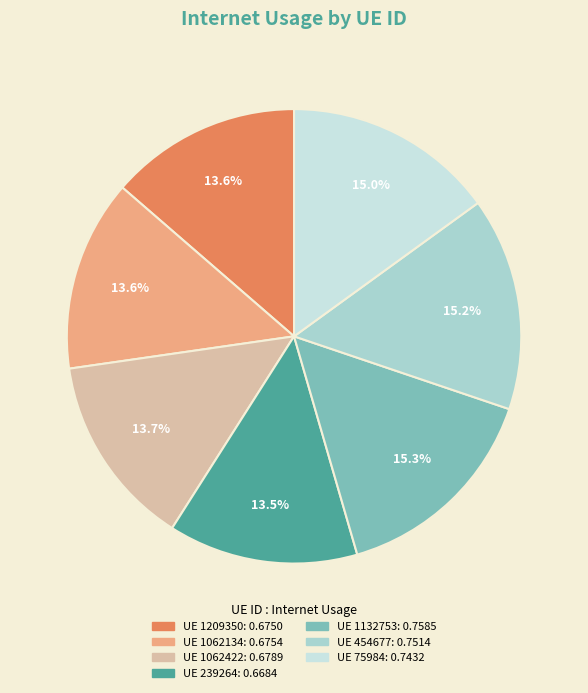

Is there any slice that represents more than half of the pie?

No